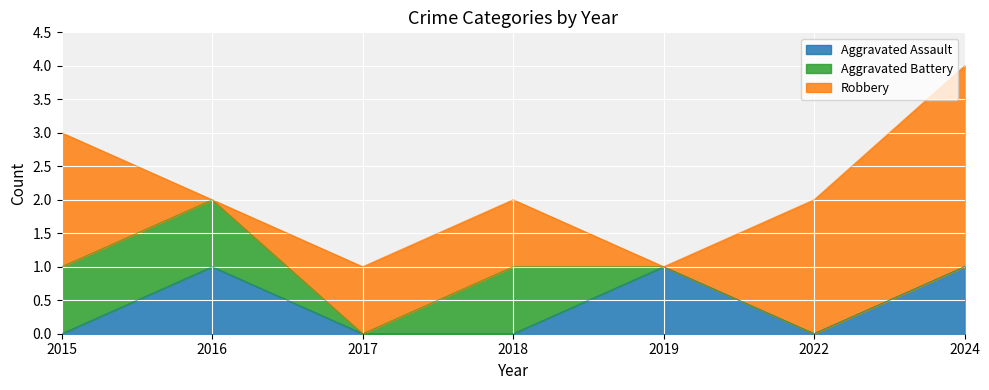

At which category is the sum across all series the highest?

2024